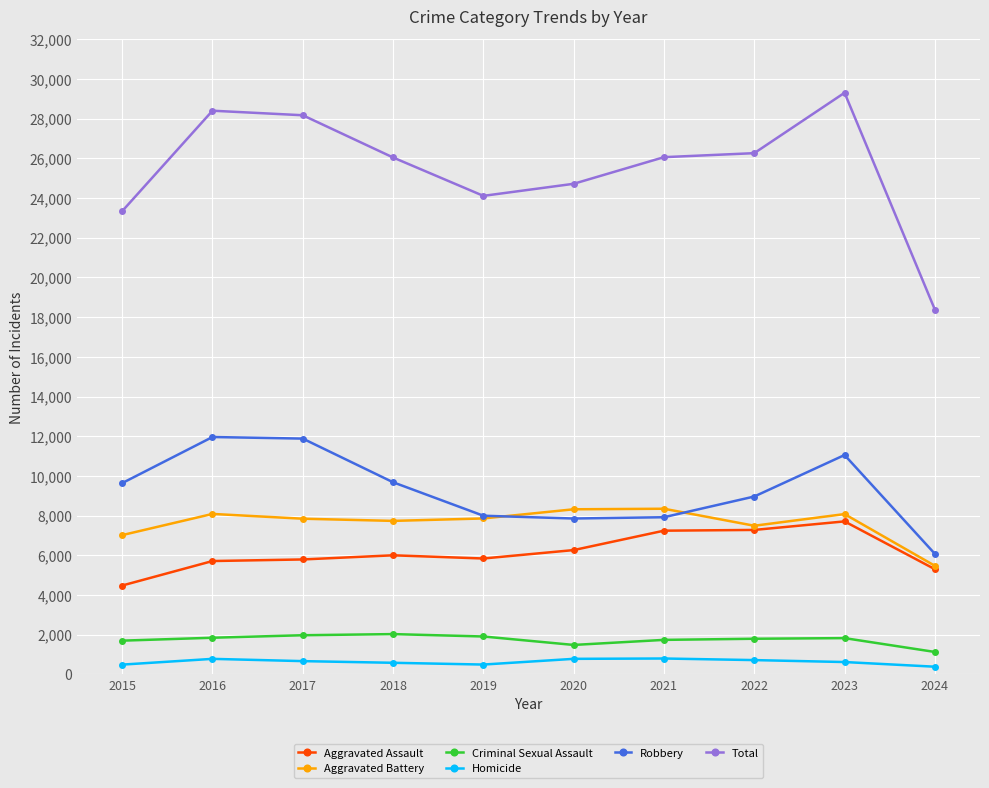

What is the minimum value shown in the chart?

391